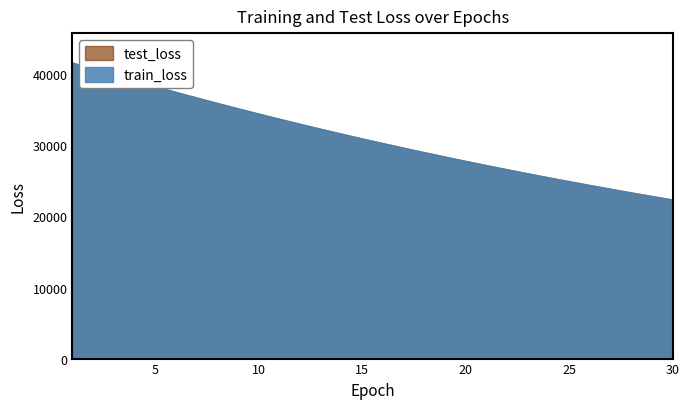

Where does the test_loss series first go above 30966?

1